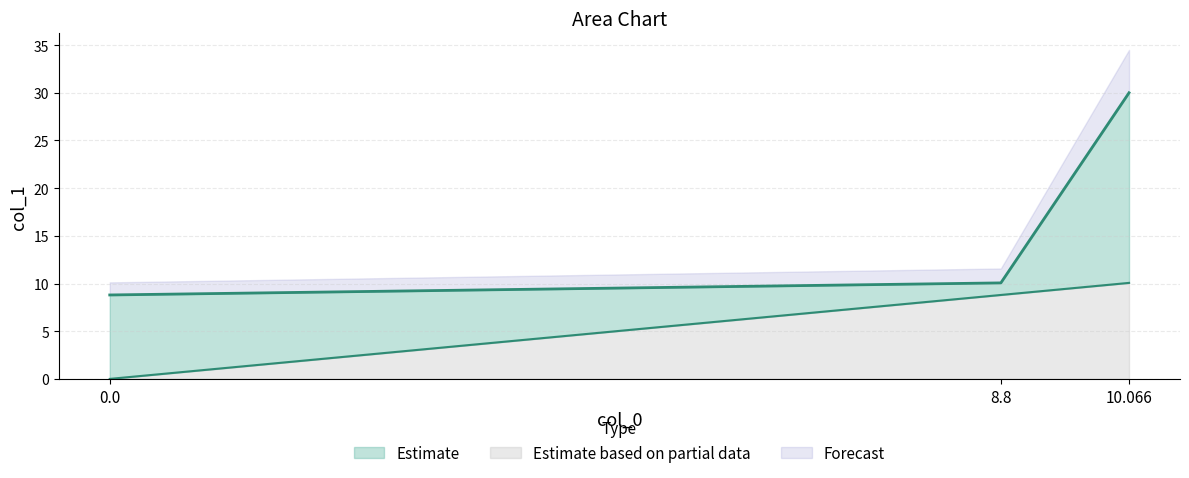

Where does the col_0 series first go above 8?

8.8